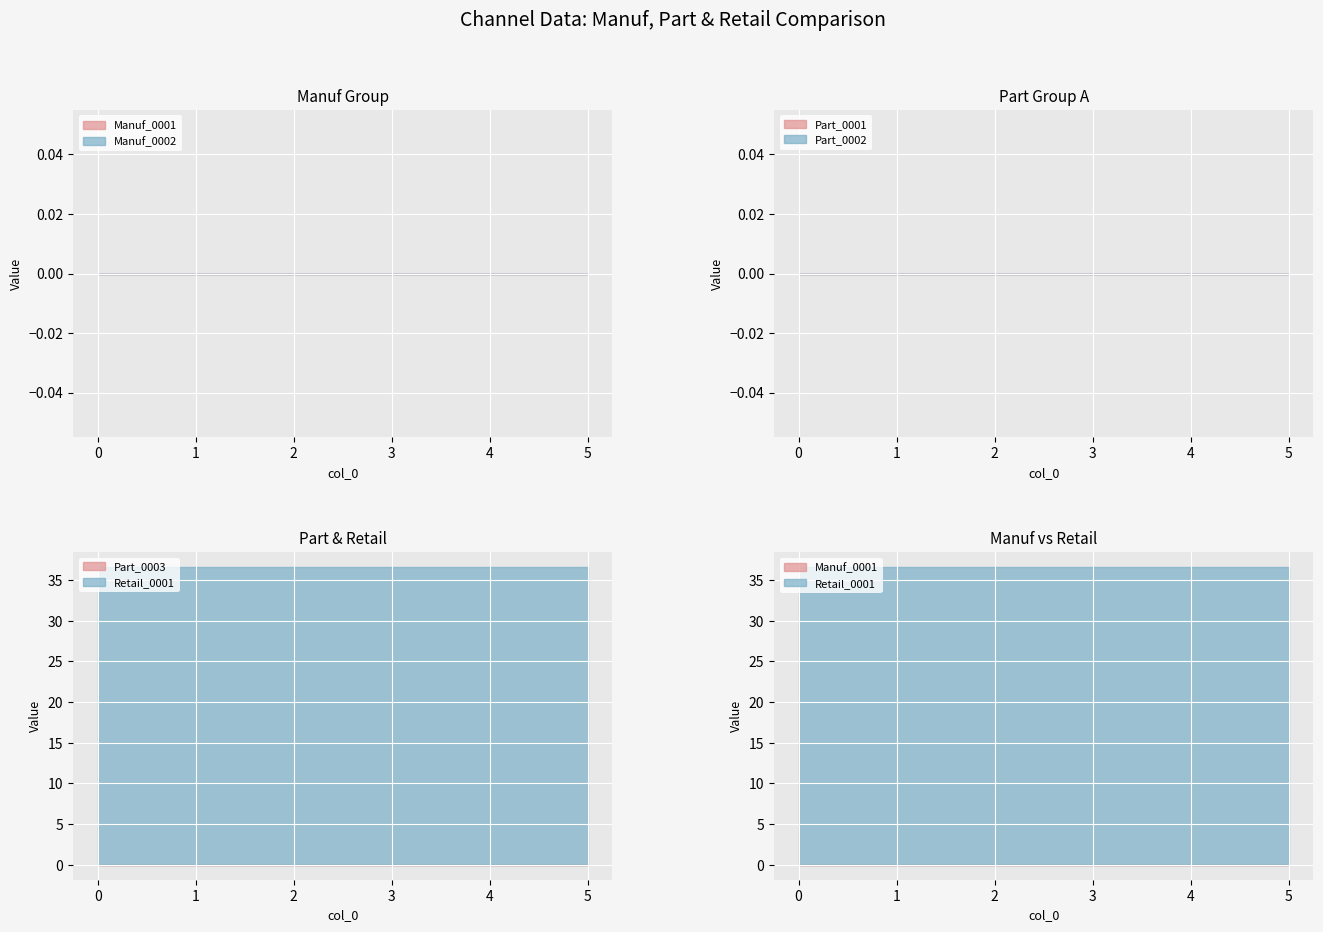

How many lines are shown in the chart?

6